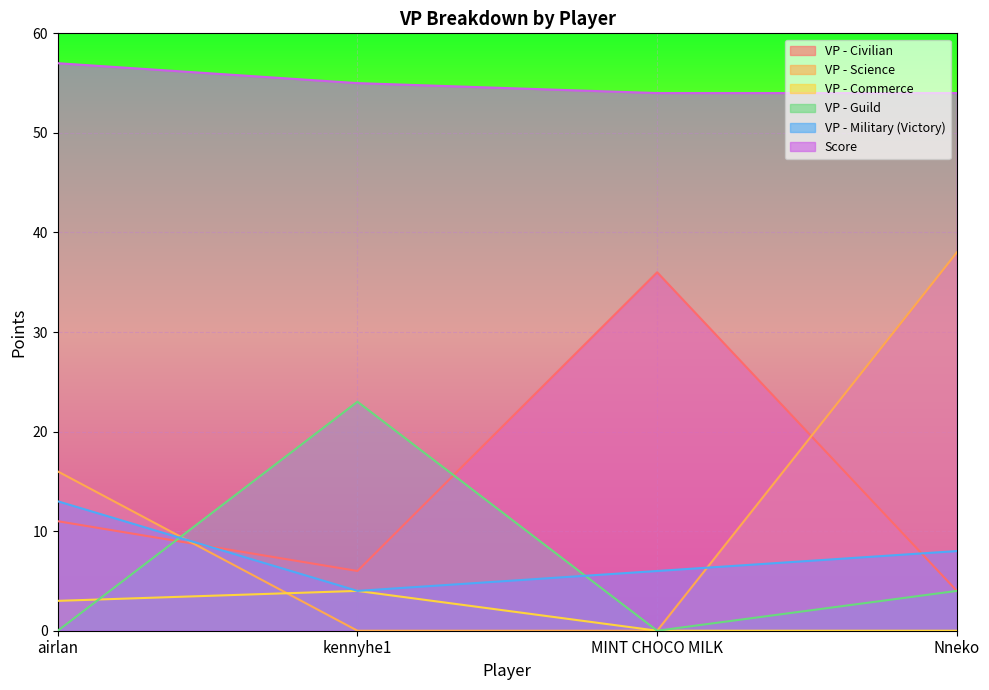

What is the highest value of the VP - Civilian series?

36